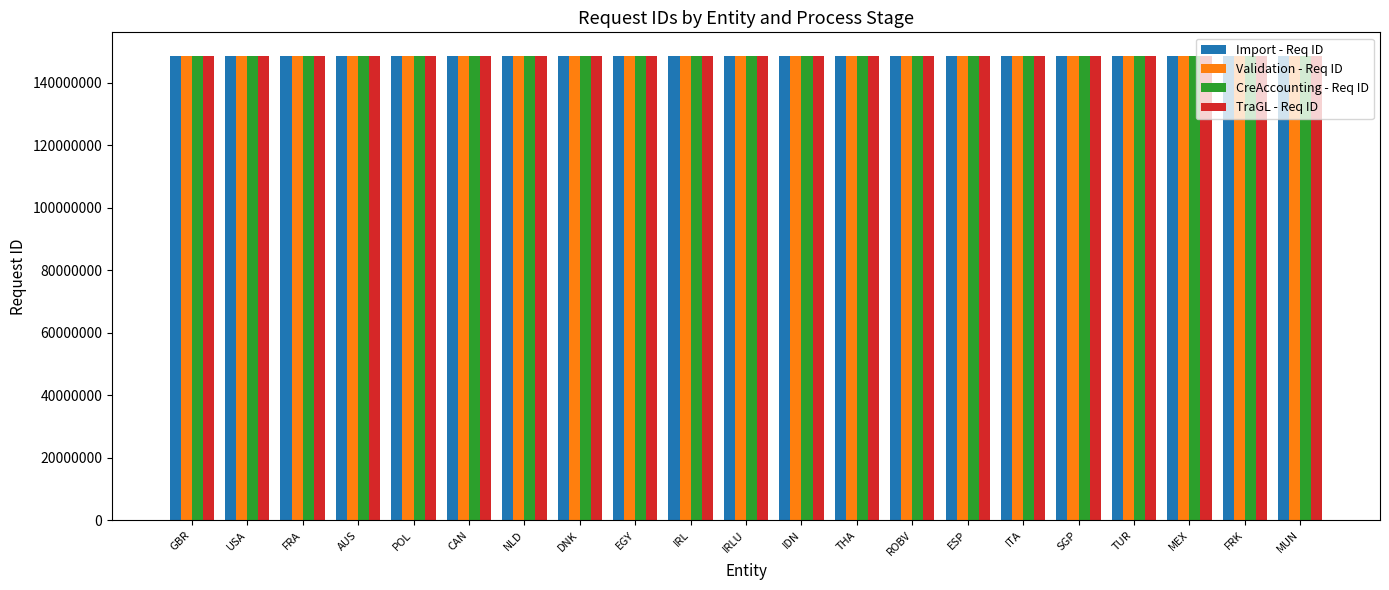

How many bars are there in total?

84